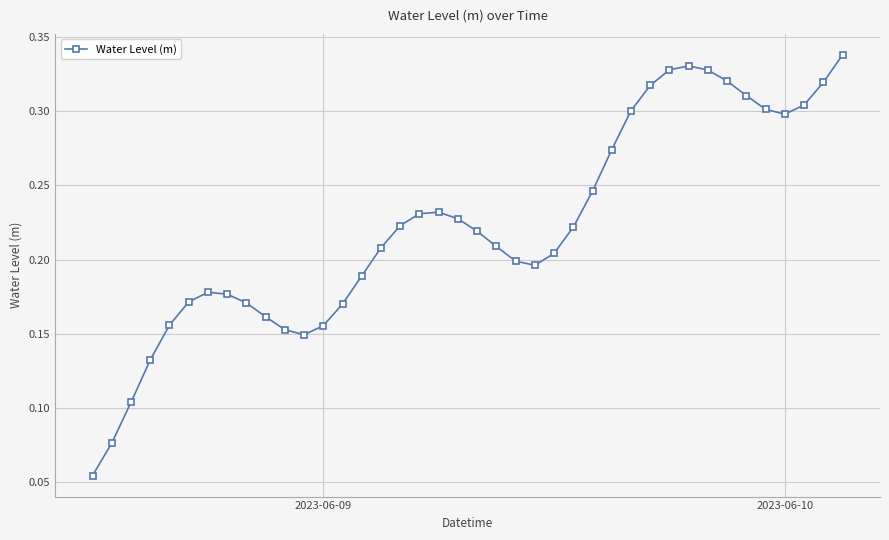

How many points are lower than both their immediate neighbors (excluding endpoints)?

3